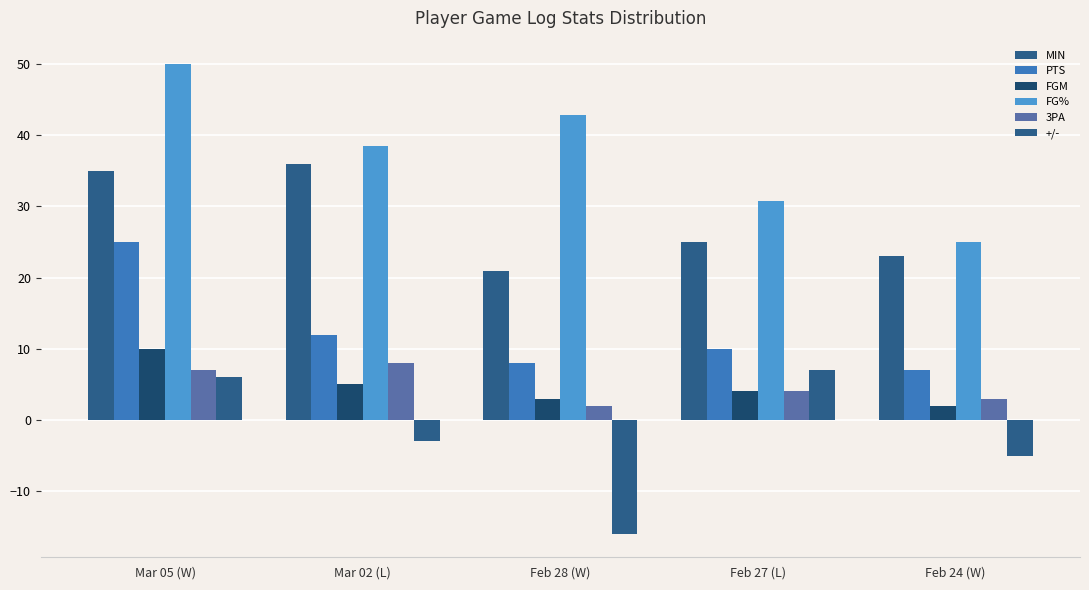

How many bars are there in each group?

6